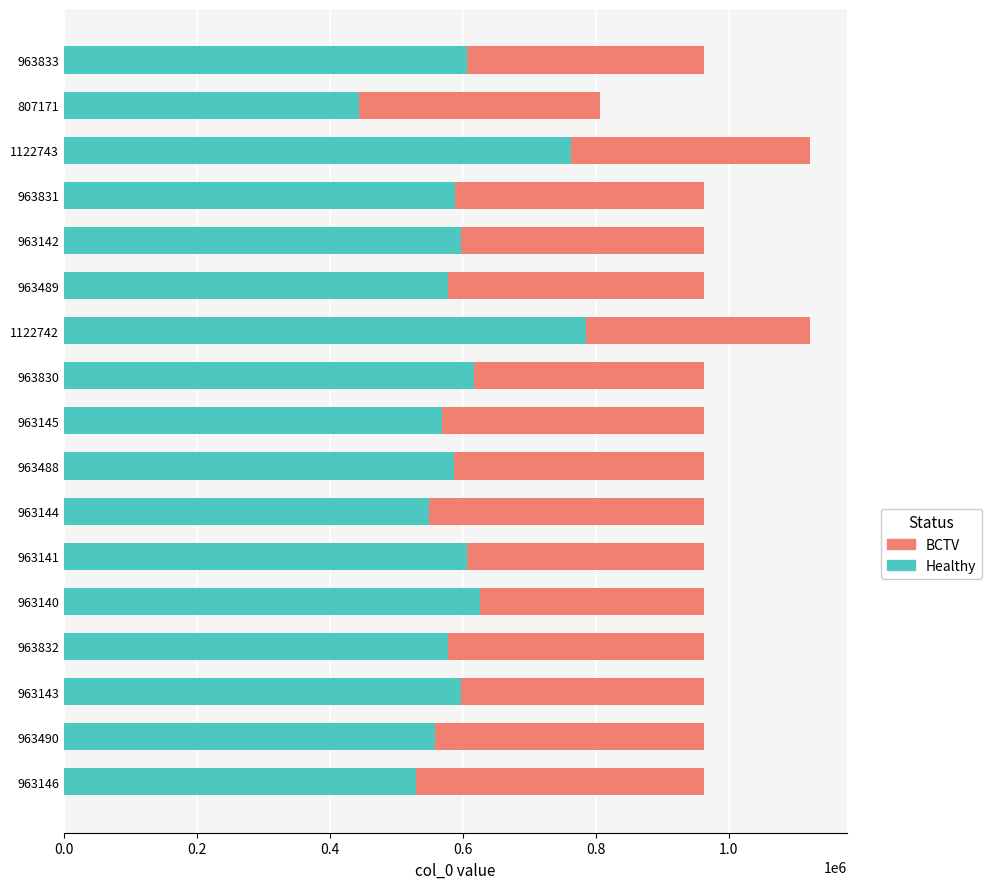

At which label does Healthy reach its minimum?

807171